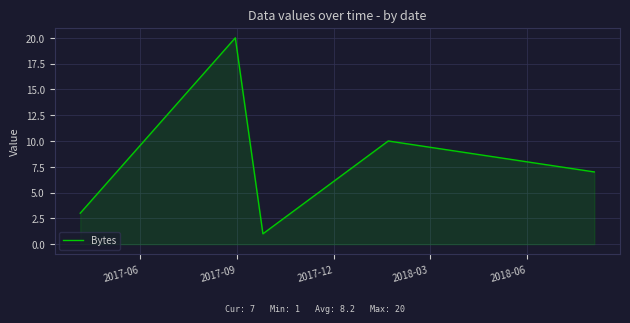

Count the number of data series in this chart.

1